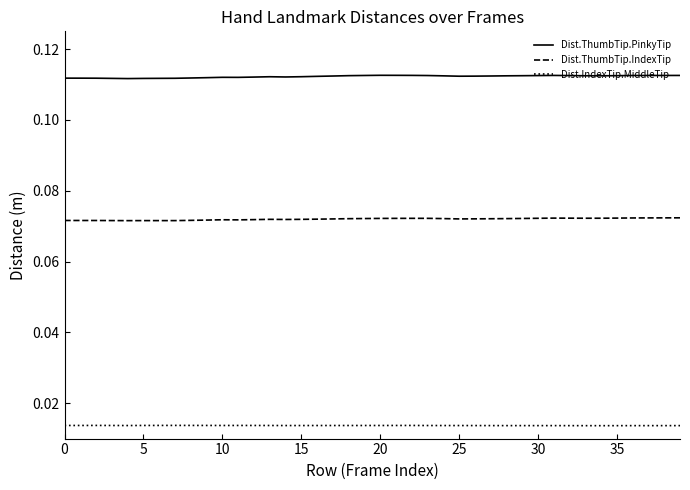

Which series has the largest total across all categories?

Dist.ThumbTip.PinkyTip